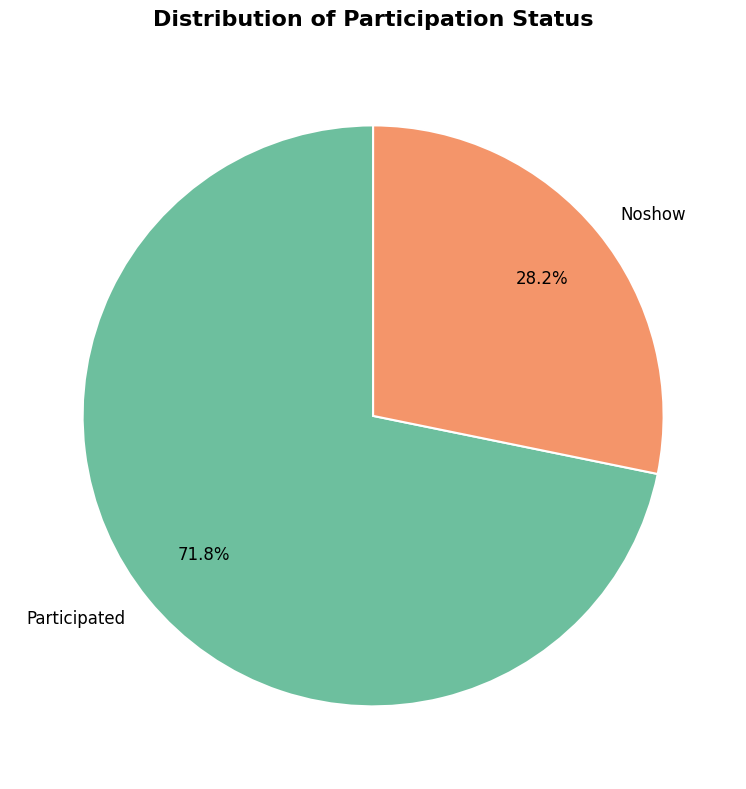

To the nearest percent, what portion does Participated represent?

72%